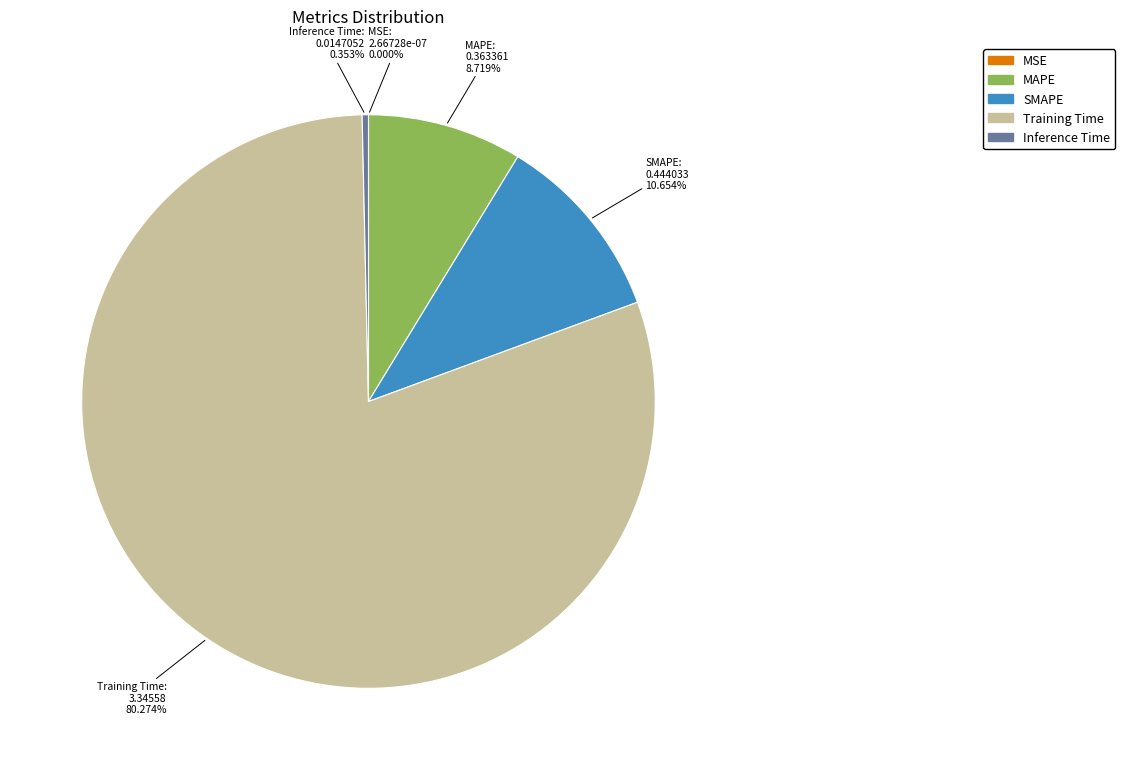

To the nearest percent, what percentage of the pie is MAPE?

9%